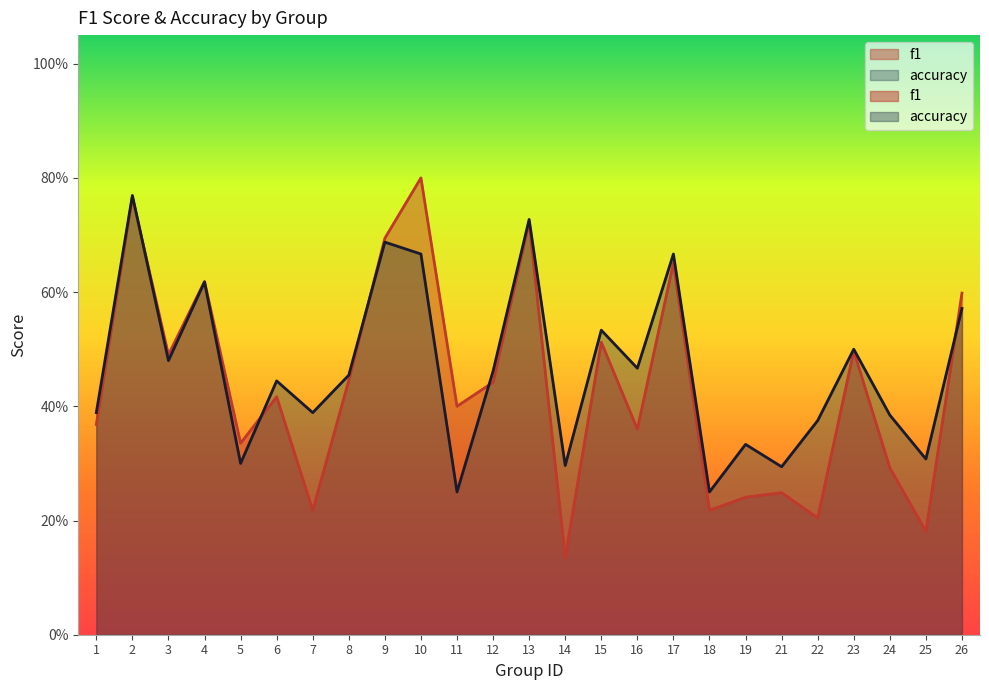

Rank the series by their average value, from lowest to highest.

f1, accuracy